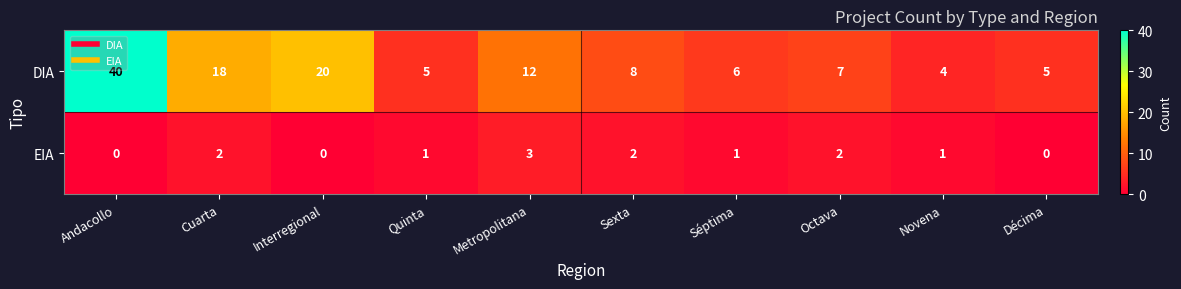

At which label does EIA first exceed 1?

Cuarta